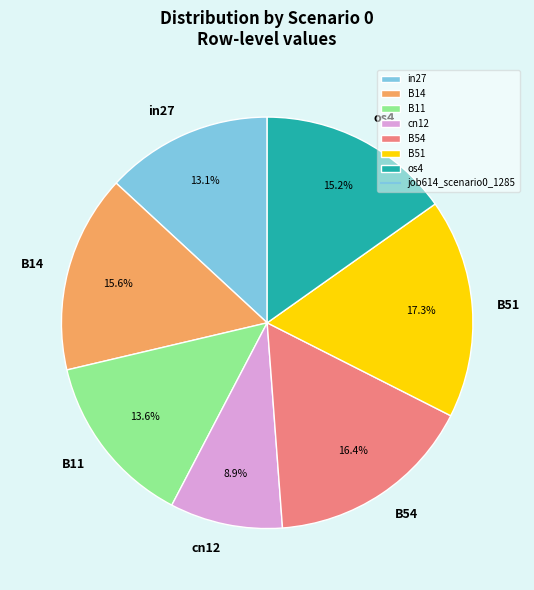

Combined, what portion of the pie is B14 and os4?

30.8%